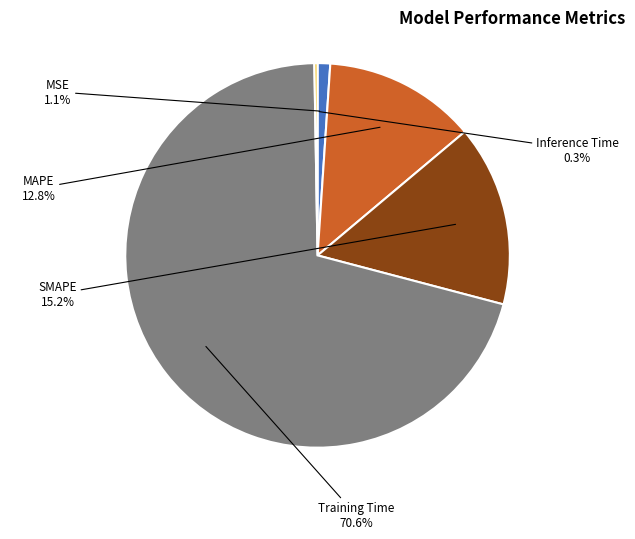

To the nearest percent, what portion does MSE represent?

1%